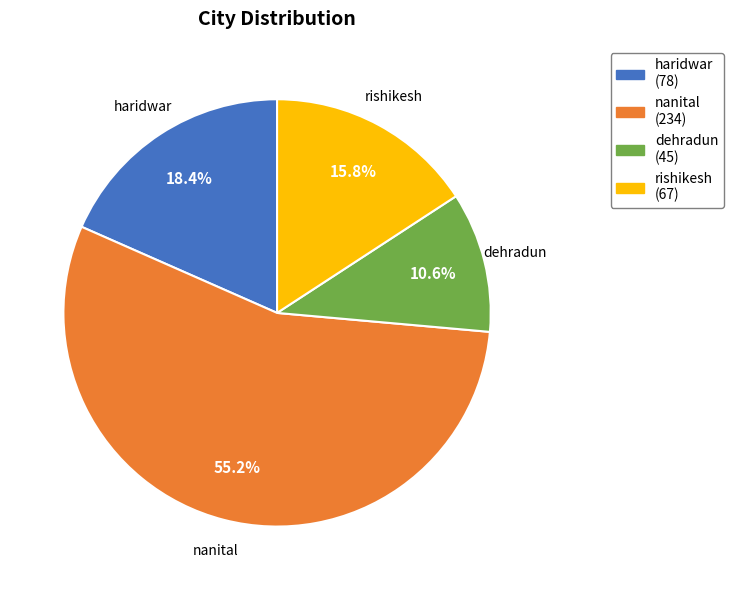

What is the largest slice in the pie chart?

nanital